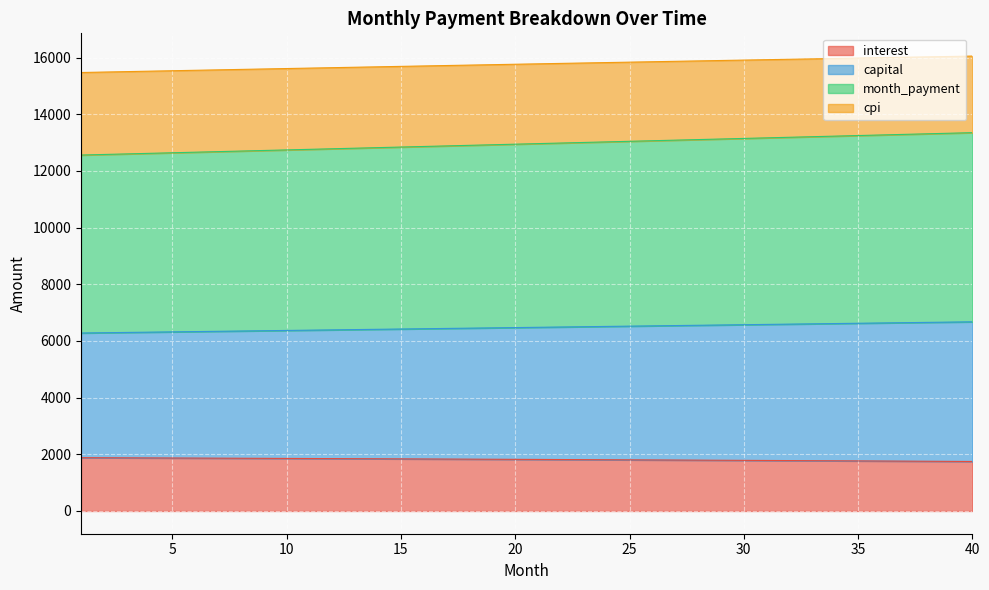

What is the total value across all series at 30?

15908.9